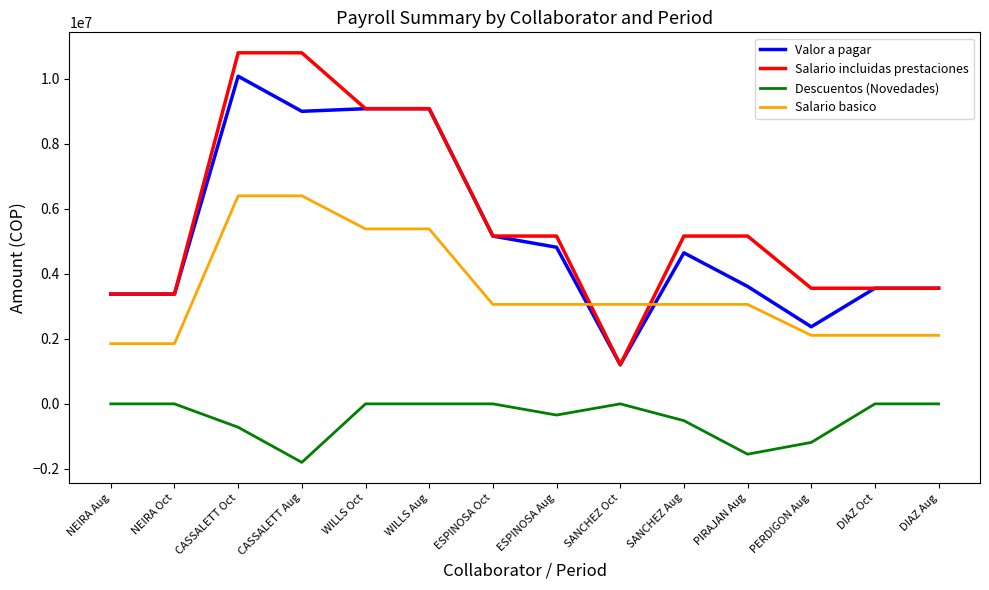

Between which two adjacent categories do Salario basico and Salario incluidas prestaciones first intersect?

ESPINOSA Aug and SANCHEZ Oct